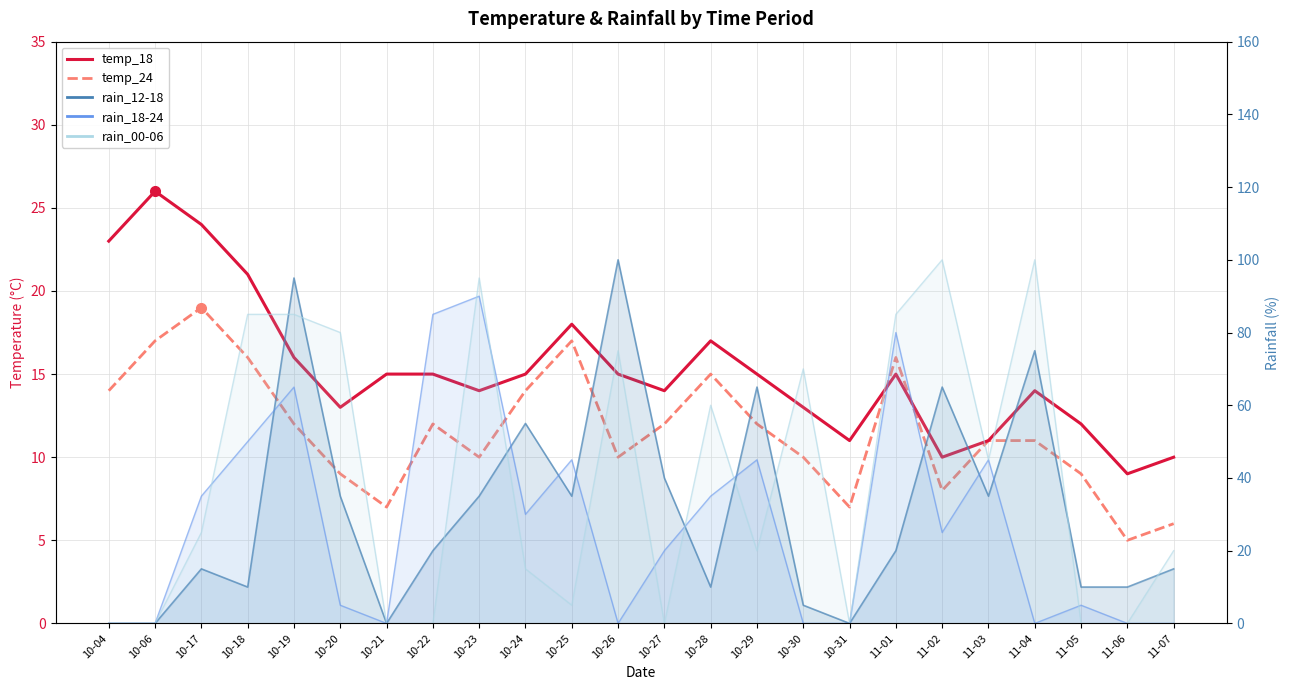

What position from the left is 10-21?

7